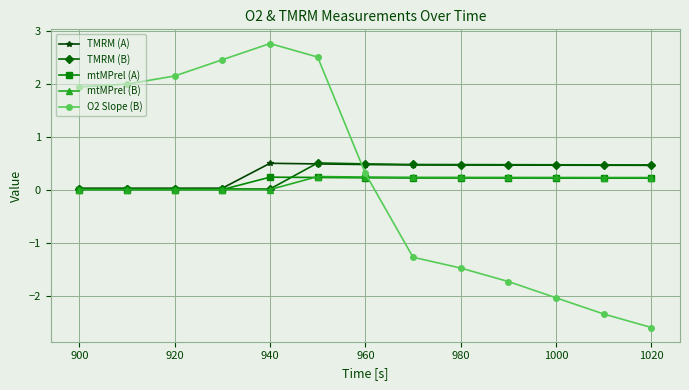

What is the difference between the second highest and second lowest values in the mtMPrel (B) series?

0.2